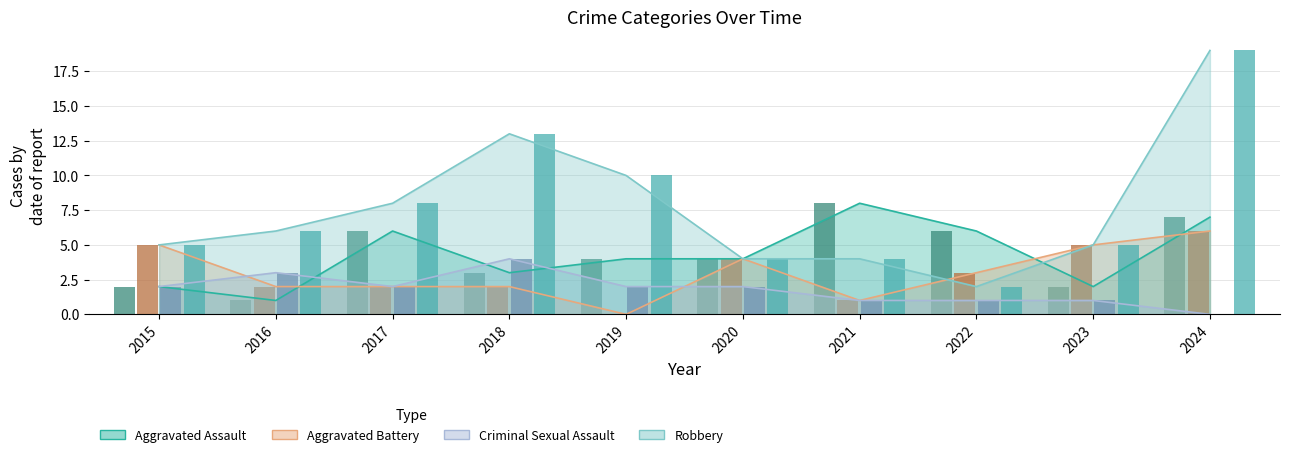

What is the value of the Aggravated Assault bar at the 3rd from the left?

6